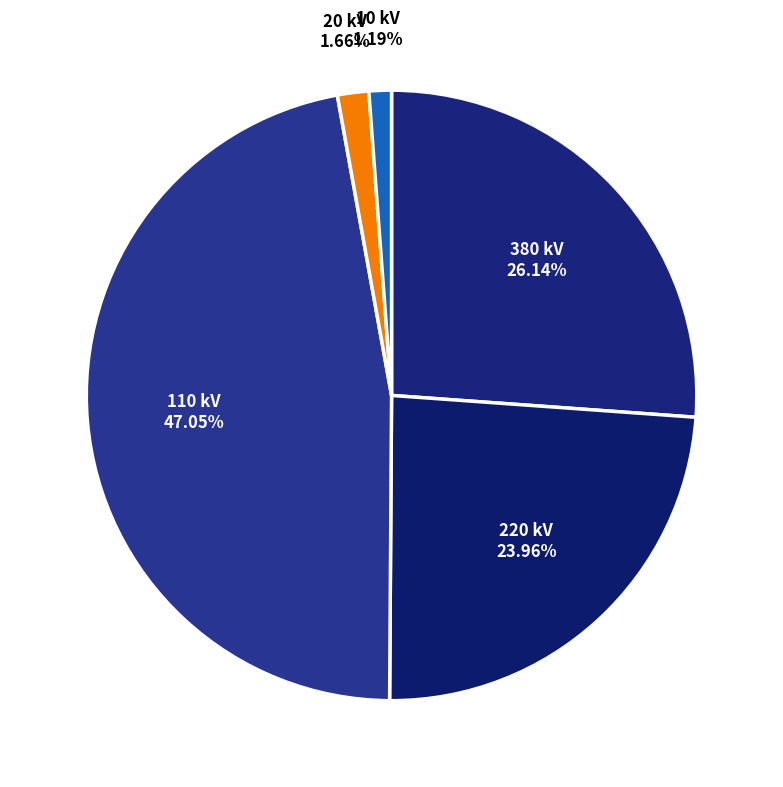

Does any single category account for the majority?

No